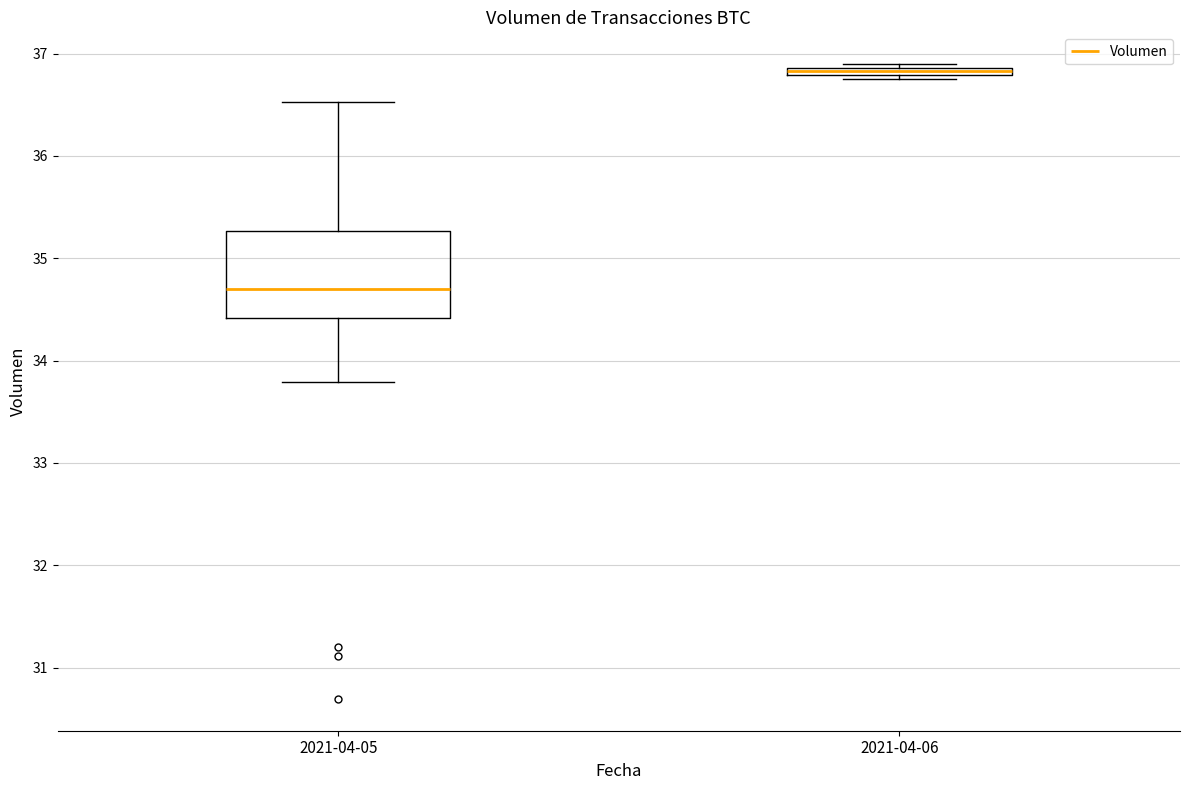

Where does the median line of the box for 2021-04-05 sit on the y-axis? The values are not printed on the chart, so give them approximately, as read against the axis.

34.7